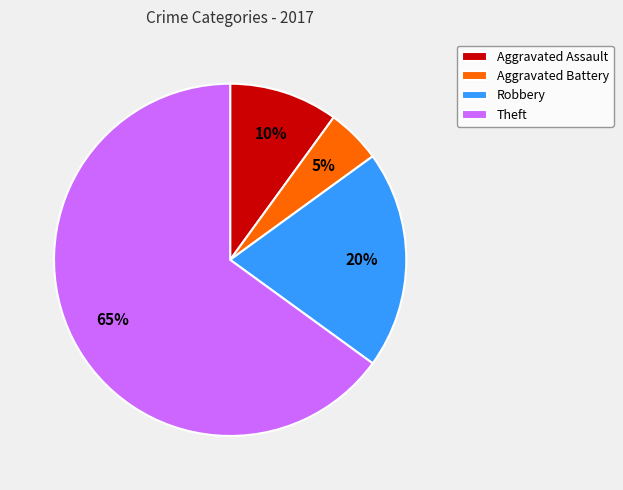

What is the smallest slice in the pie chart?

Aggravated Battery